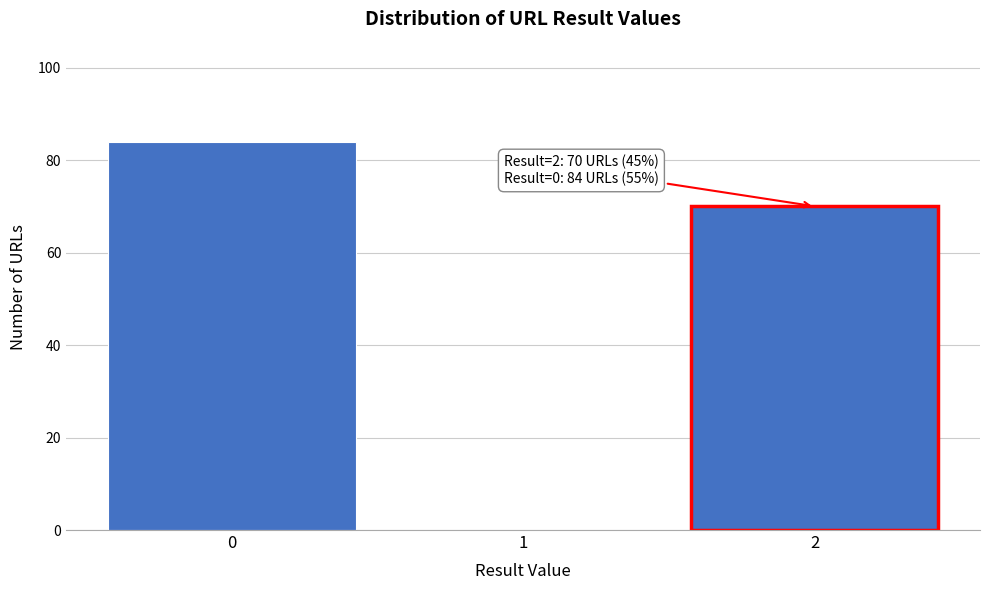

Reading left to right, transcribe all the data shown in this chart.

0=84	1=0	2=70